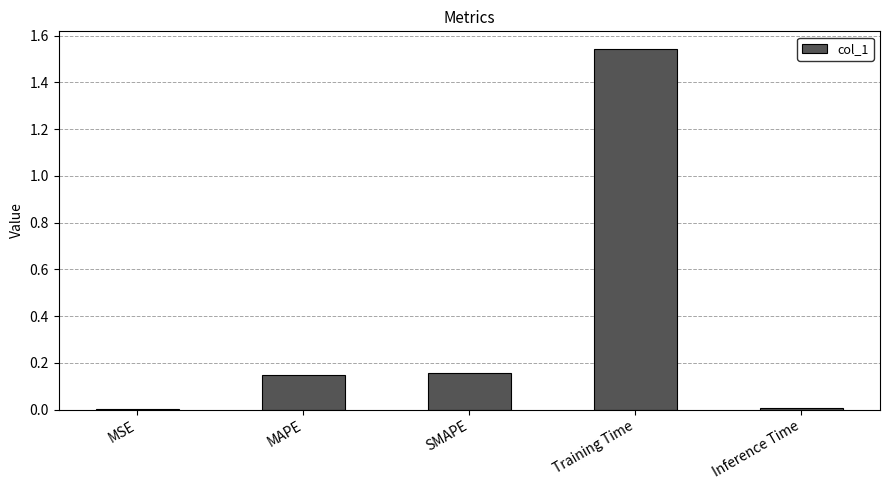

Which has a higher value, MSE or MAPE?

MAPE